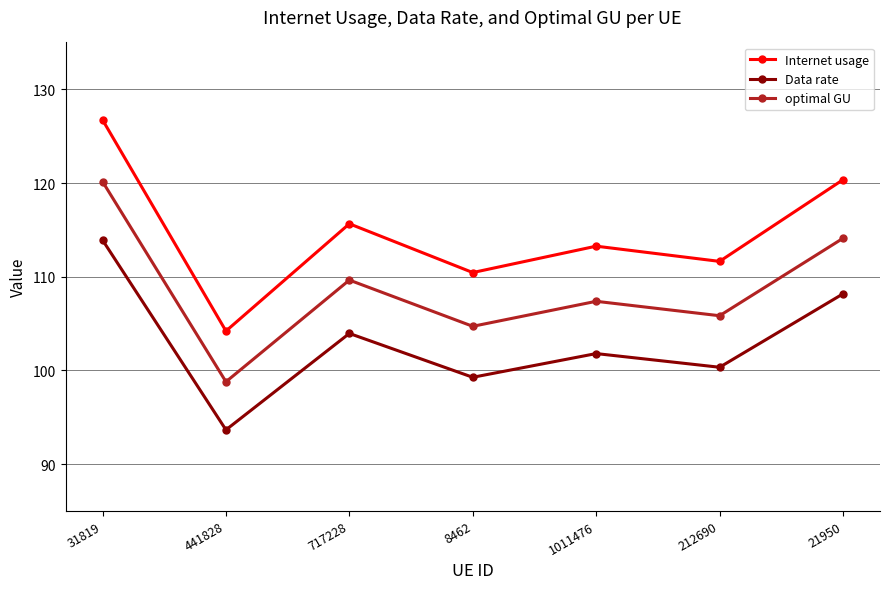

Count the number of categories in the chart.

7